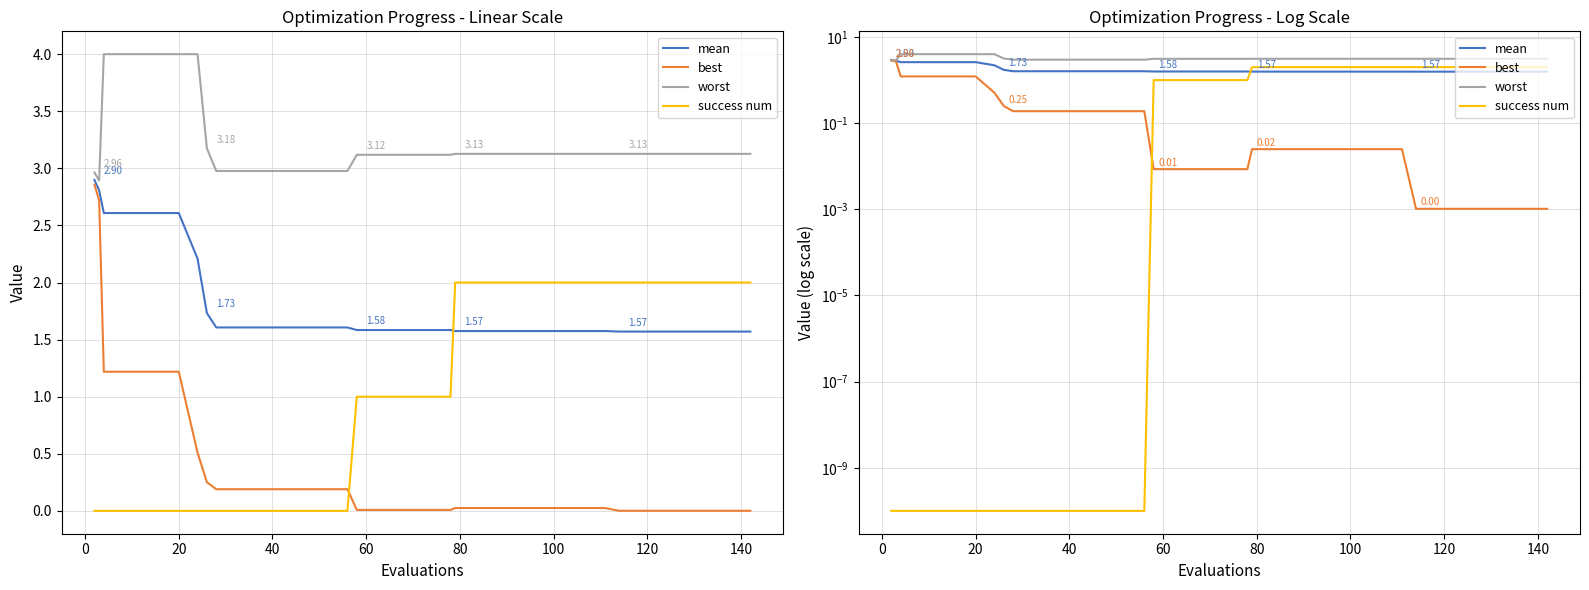

Is it true that best equals 0.0 at 36?

False